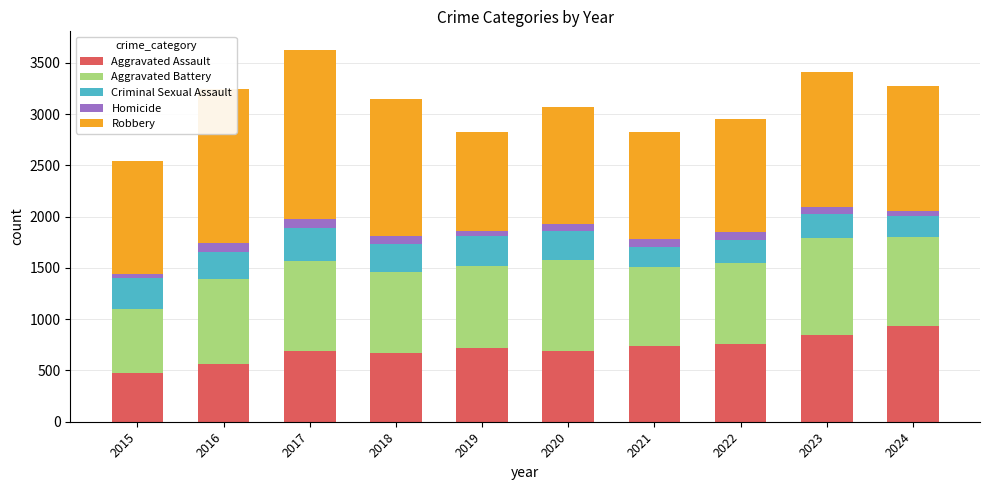

What is the lowest value of the Aggravated Assault series?

474